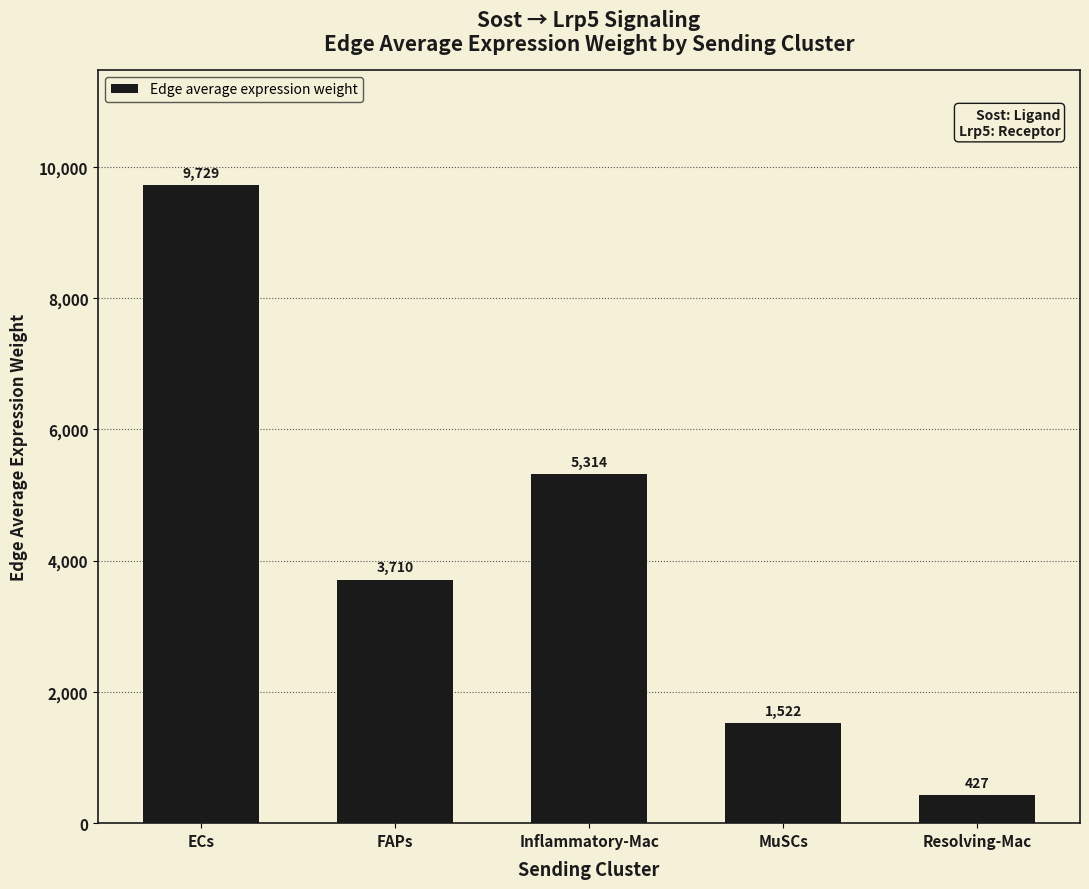

Is it true that the value at ECs is 15102.1?

False